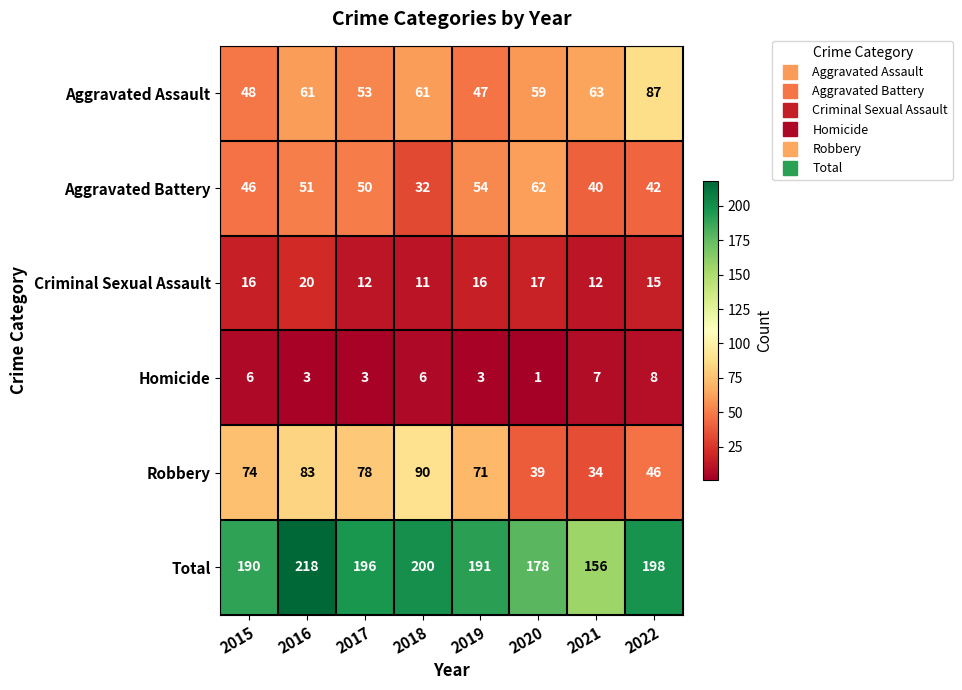

At which category does the chart reach its minimum across all series?

2020